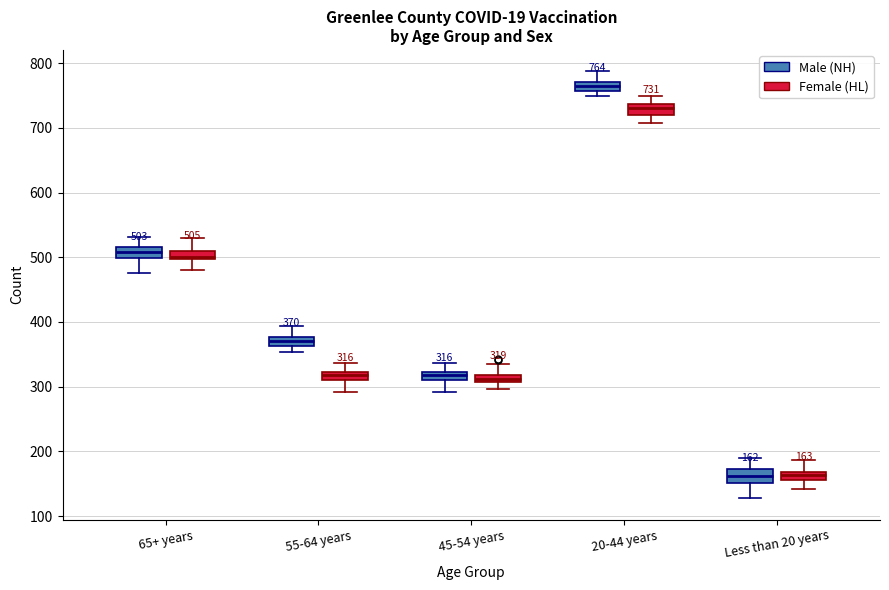

Which box has the highest median line?

20-44 years (Male (NH))